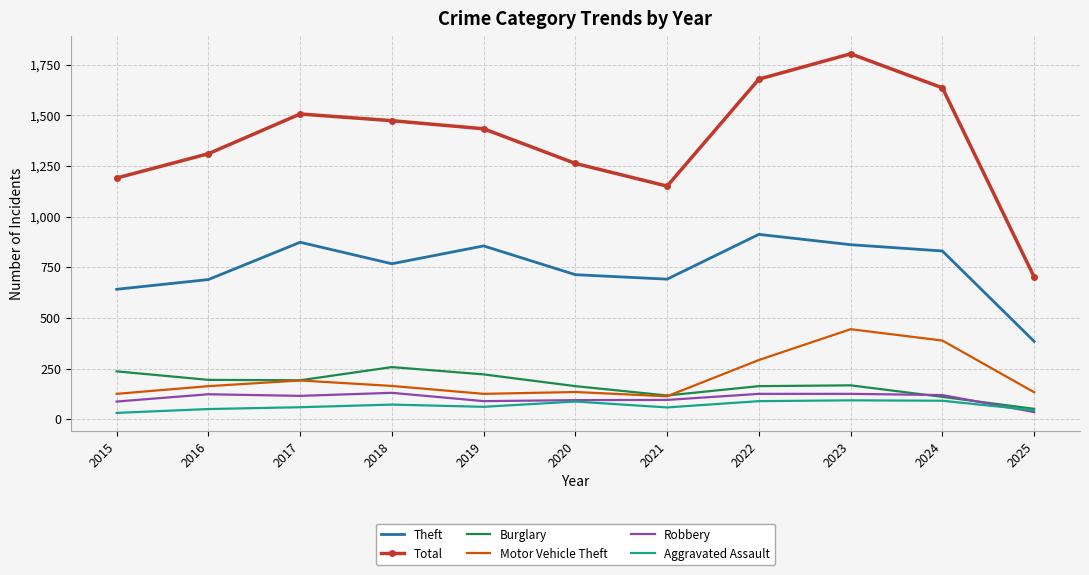

What is the minimum value for Theft?

384